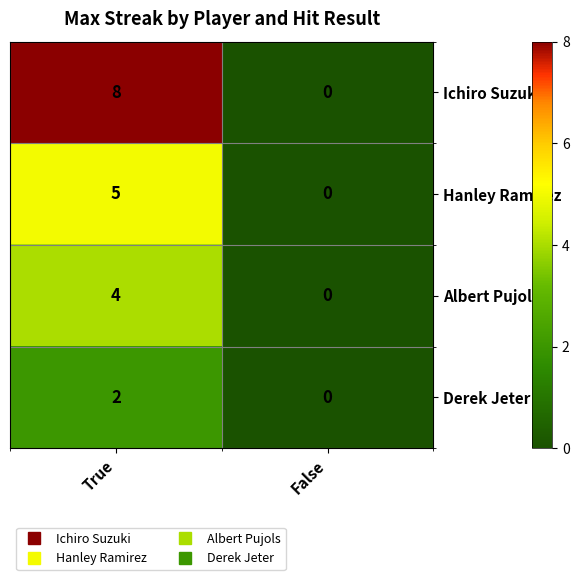

Which series has the widest spread of values?

Ichiro Suzuki